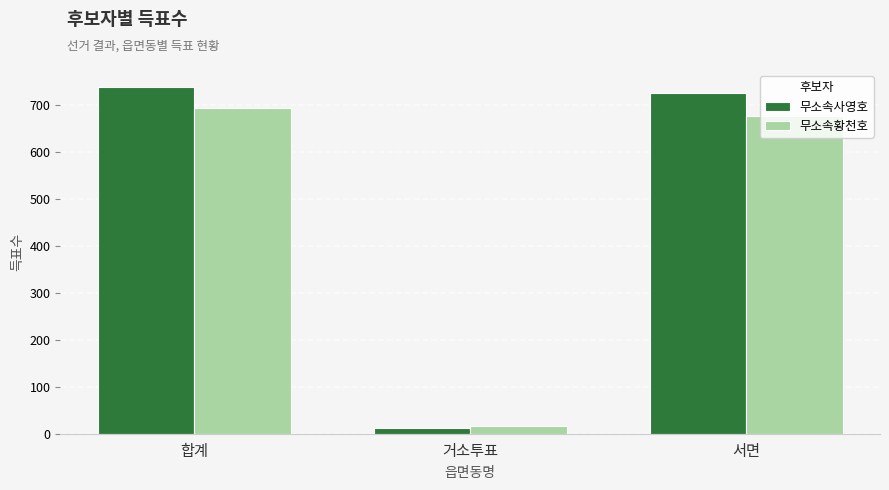

What is the difference between the maximum and minimum values in the 무소속사영호 series?

725